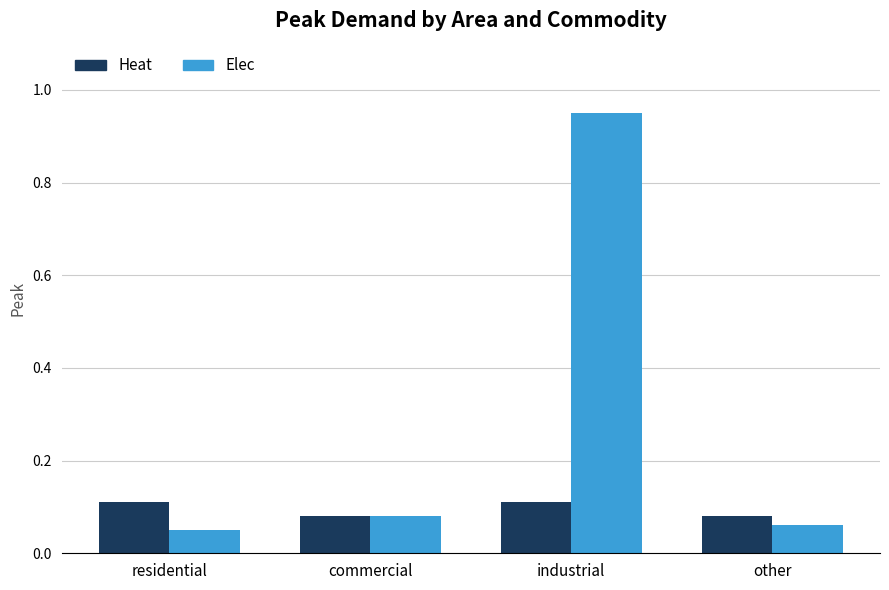

Which label corresponds to the largest value in the chart?

industrial